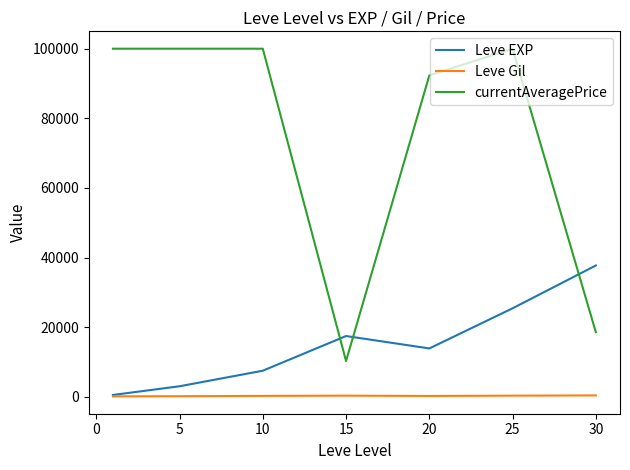

Rank the series by their average value, from highest to lowest.

currentAveragePrice, Leve EXP, Leve Gil